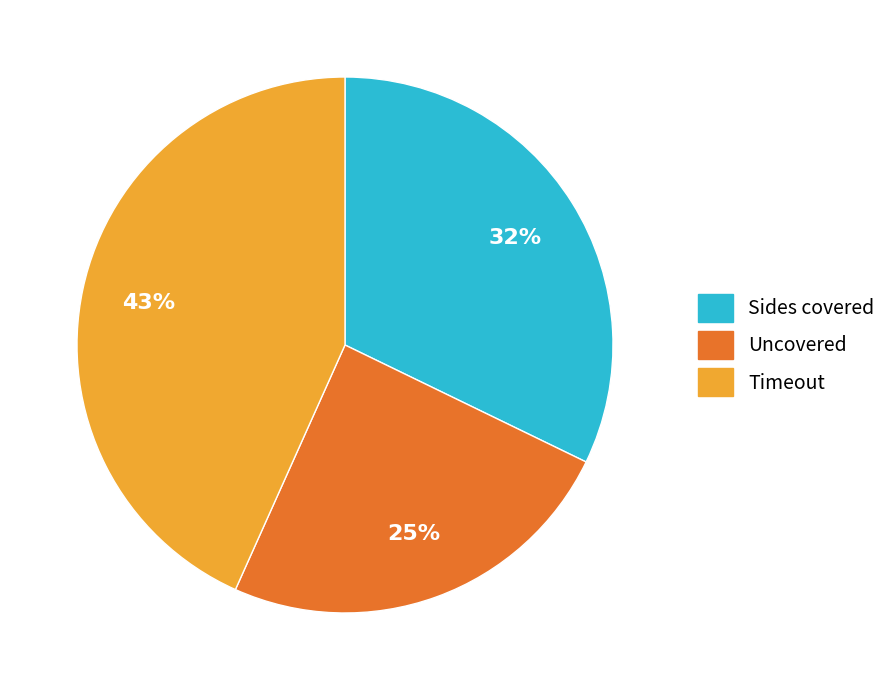

The Sides covered slice represents 32% of the pie. True or false?

True